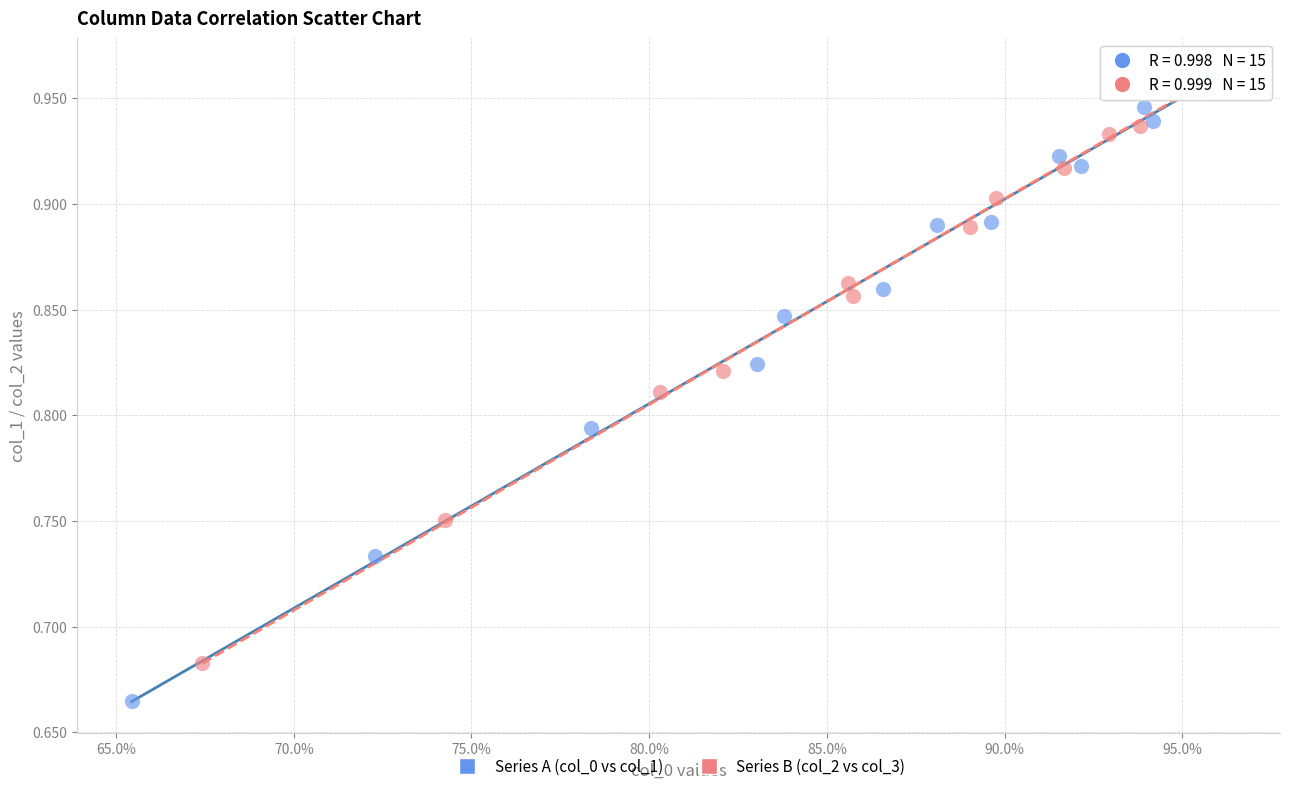

Which series contains the lowest Y value?

Series A (col_0 vs col_1)